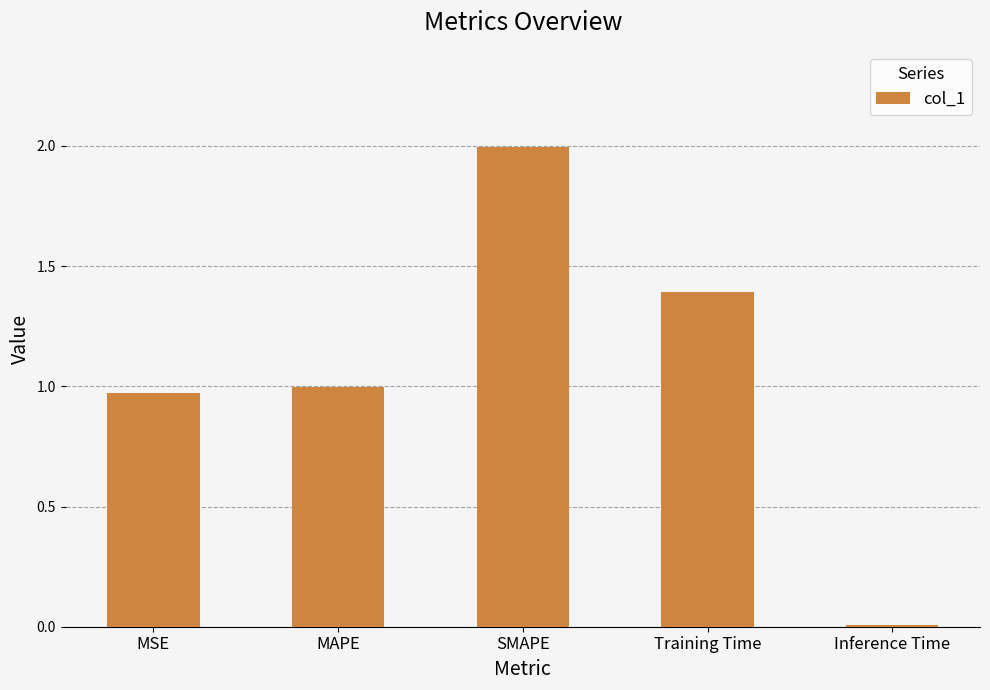

Which label corresponds to the largest value in the chart?

SMAPE